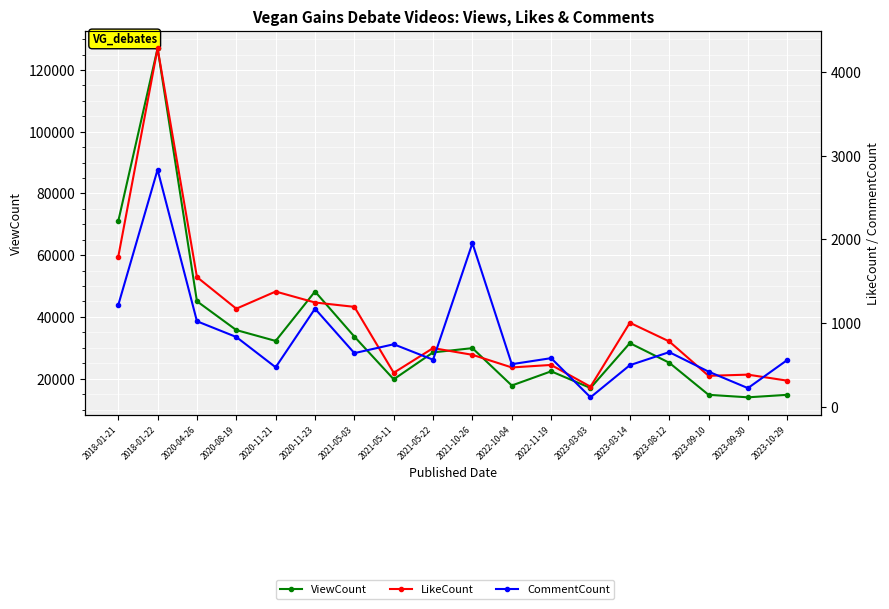

What is the minimum value shown in the chart?

113